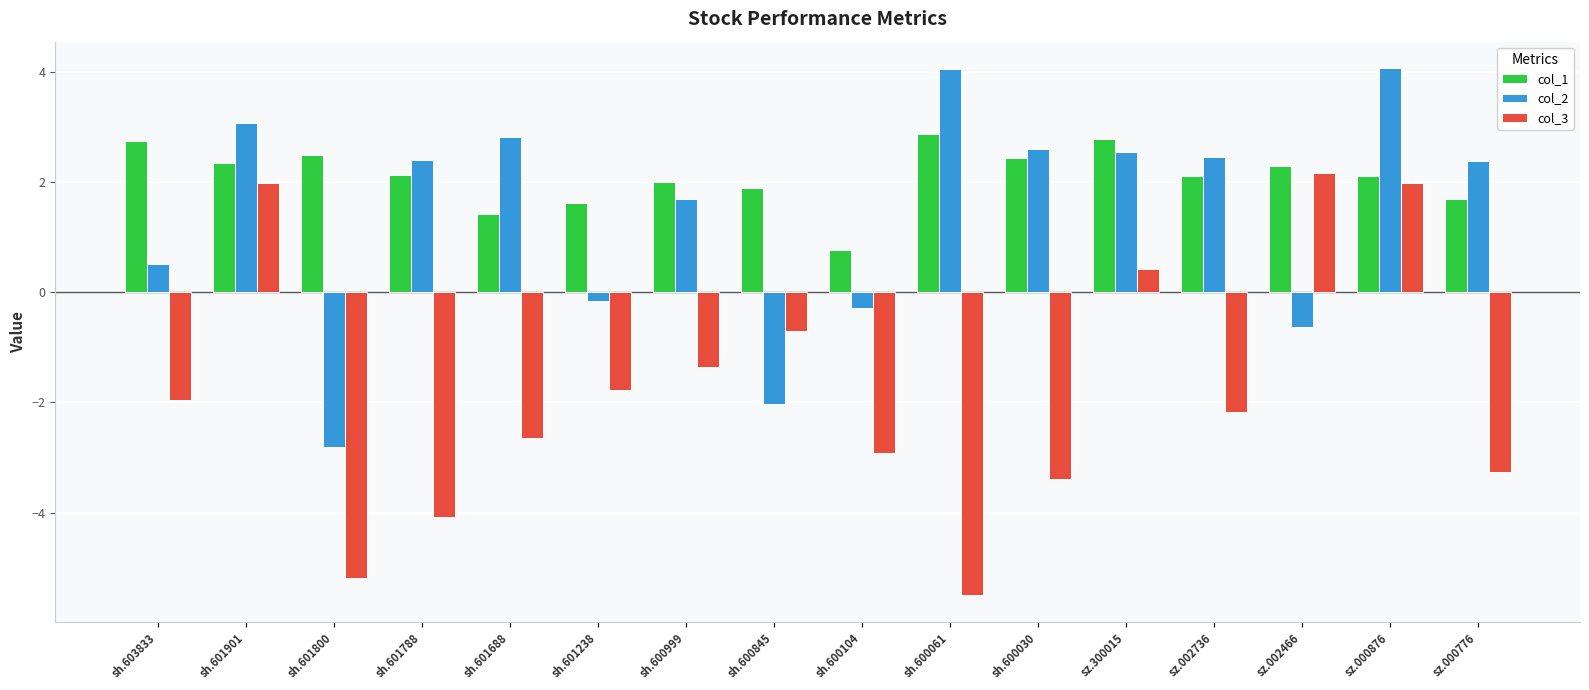

What is the sum of all col_3 values?

-28.4